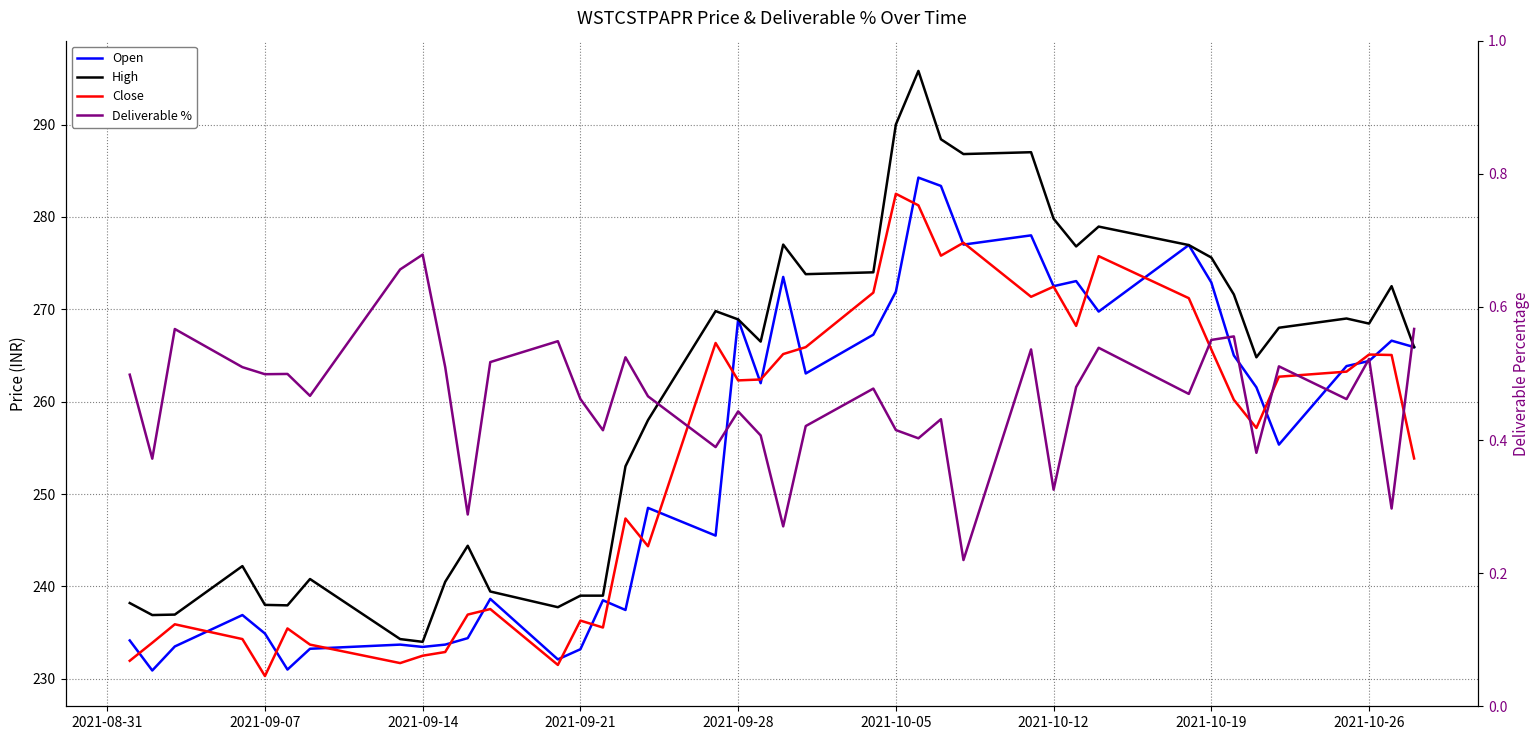

Reading right to left, what are all the values shown in this chart?

Open: 265.9	266.6	264.4	263.9	255.3	261.6	265.0	272.9	276.9	269.8	273.1	272.5	278.0	277.0	283.4	284.2	271.9	267.2	263.1	273.5	262.0	268.9	245.5	248.5	237.4	238.5	233.2	232.1	238.7	234.4	233.7	233.4	233.7	233.2	231.0	234.9	236.9	233.5	230.9	234.2
High: 265.9	272.5	268.4	269.0	268.0	264.8	271.6	275.6	276.9	278.9	276.8	279.8	287.0	286.8	288.4	295.8	290.0	274.0	273.8	277.0	266.5	268.9	269.8	258.0	253.0	239.0	239.0	237.8	239.4	244.4	240.5	234.0	234.3	240.8	237.9	238.0	242.2	236.9	236.9	238.2
Close: 253.8	265.1	265.1	263.2	262.7	257.1	260.2	265.6	271.2	275.8	268.2	272.4	271.4	277.2	275.8	281.2	282.5	271.8	265.9	265.1	262.4	262.3	266.4	244.3	247.3	235.6	236.3	231.5	237.6	236.9	232.9	232.5	231.7	233.7	235.4	230.3	234.3	235.9	233.9	231.9
Deliverable %: 0.6	0.3	0.5	0.5	0.5	0.4	0.6	0.6	0.5	0.5	0.5	0.3	0.5	0.2	0.4	0.4	0.4	0.5	0.4	0.3	0.4	0.4	0.4	0.5	0.5	0.4	0.5	0.5	0.5	0.3	0.5	0.7	0.7	0.5	0.5	0.5	0.5	0.6	0.4	0.5